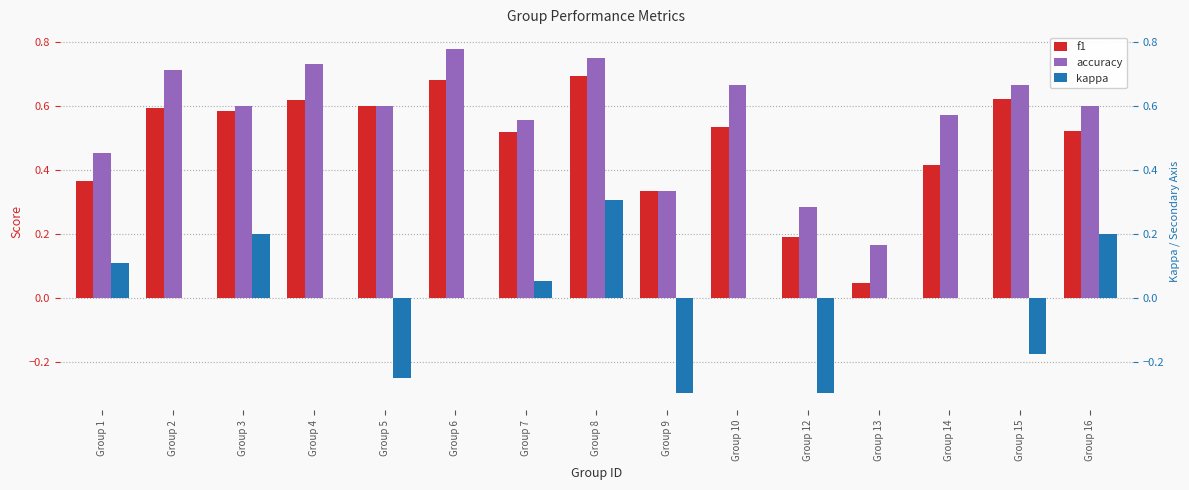

How many bars are there in total?

45